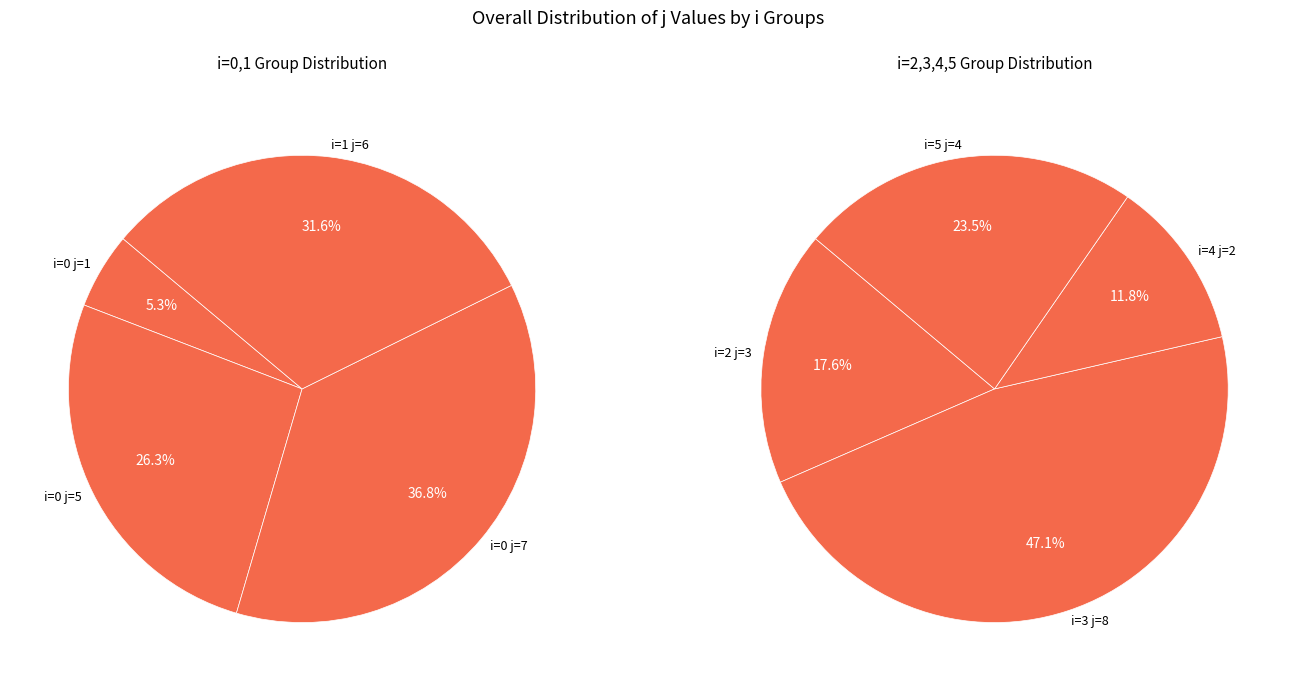

Is there any slice that represents more than half of the pie?

No